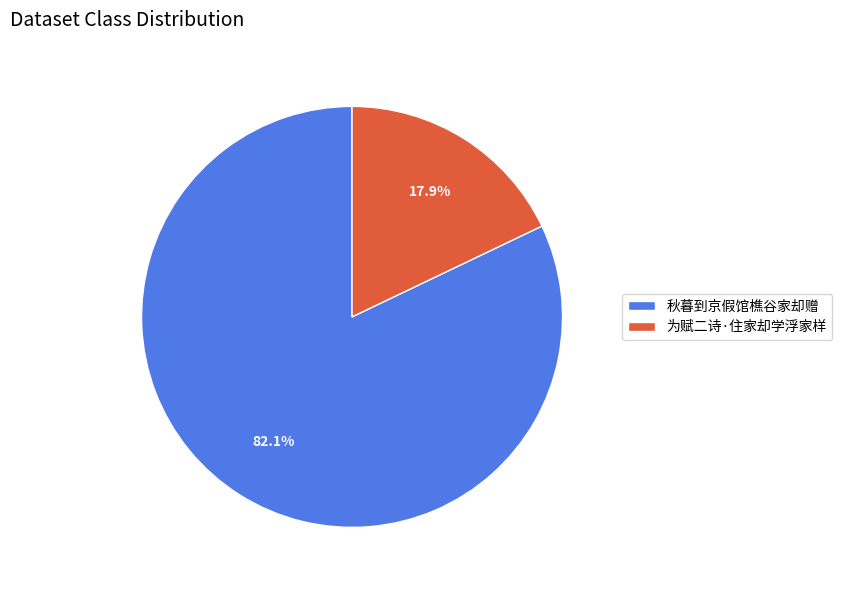

What is the largest slice in the pie chart?

秋暮到京假馆樵谷家却赠